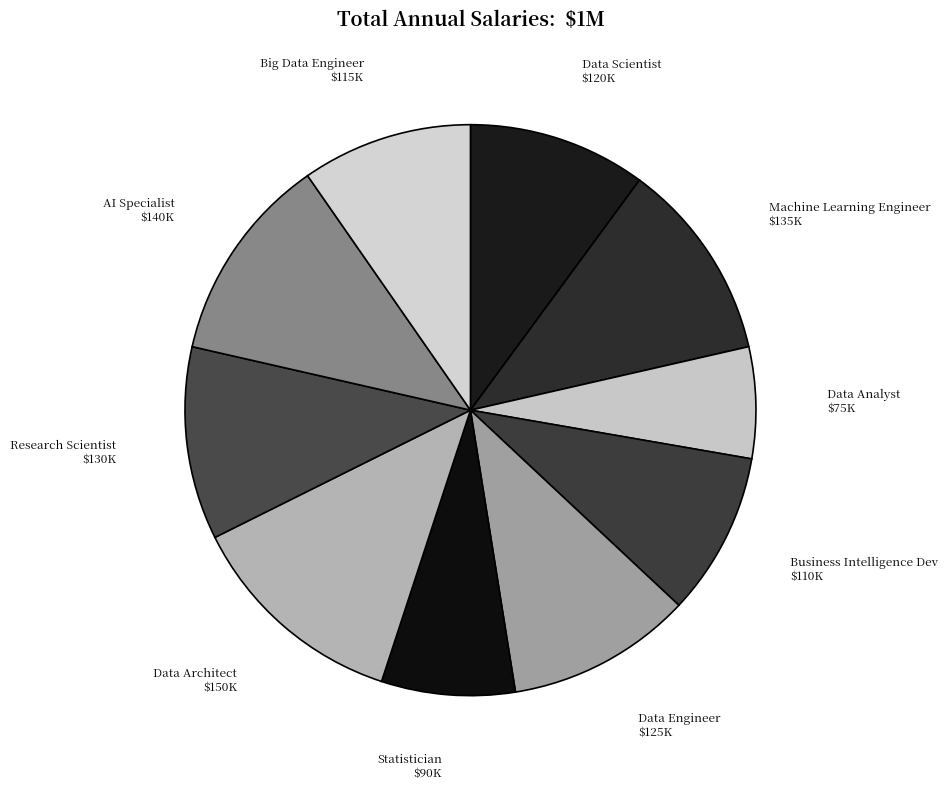

Which slice is the largest?

Data Architect